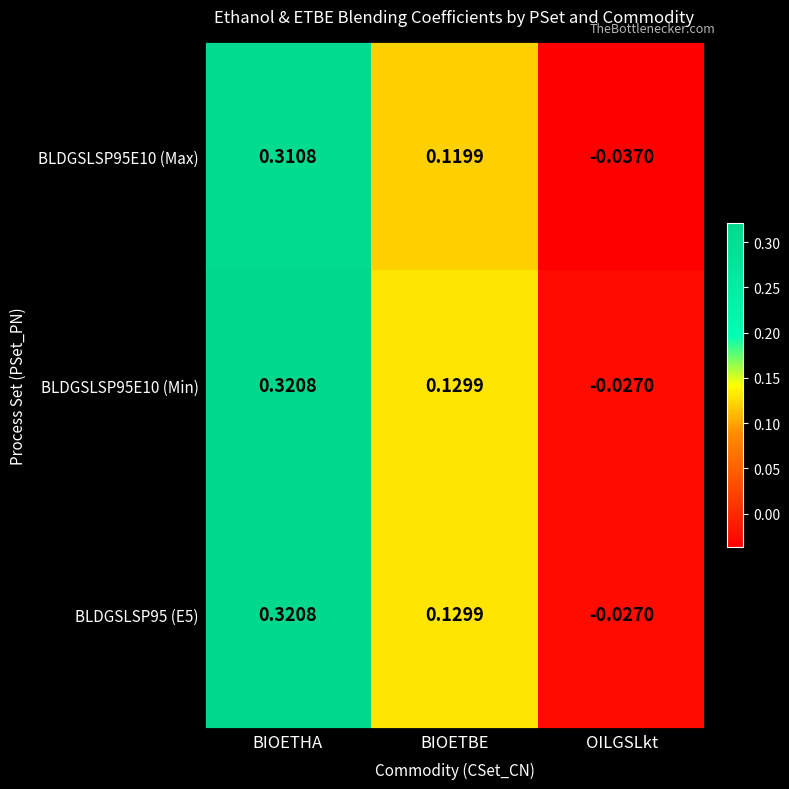

At which label is BLDGSLSP95 (E5) closest to 0?

OILGSLkt